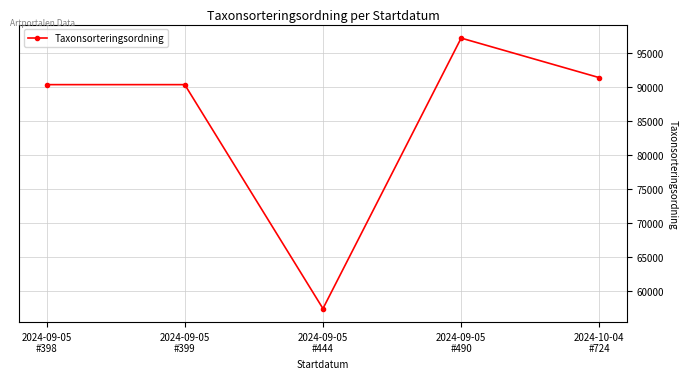

Does the chart have visible grid lines?

Yes